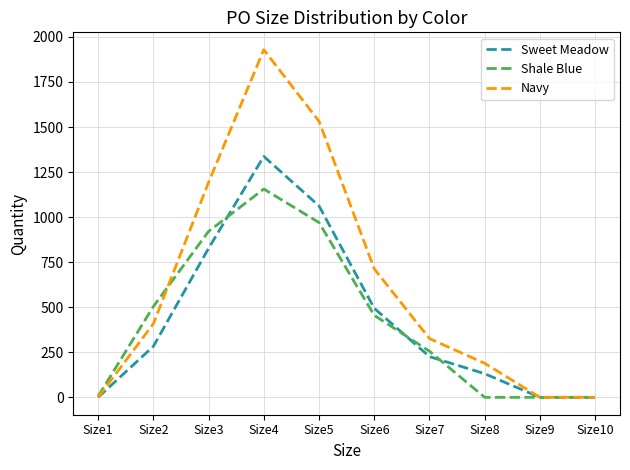

Between Size4 and Size10, which series saw the biggest shift?

Navy